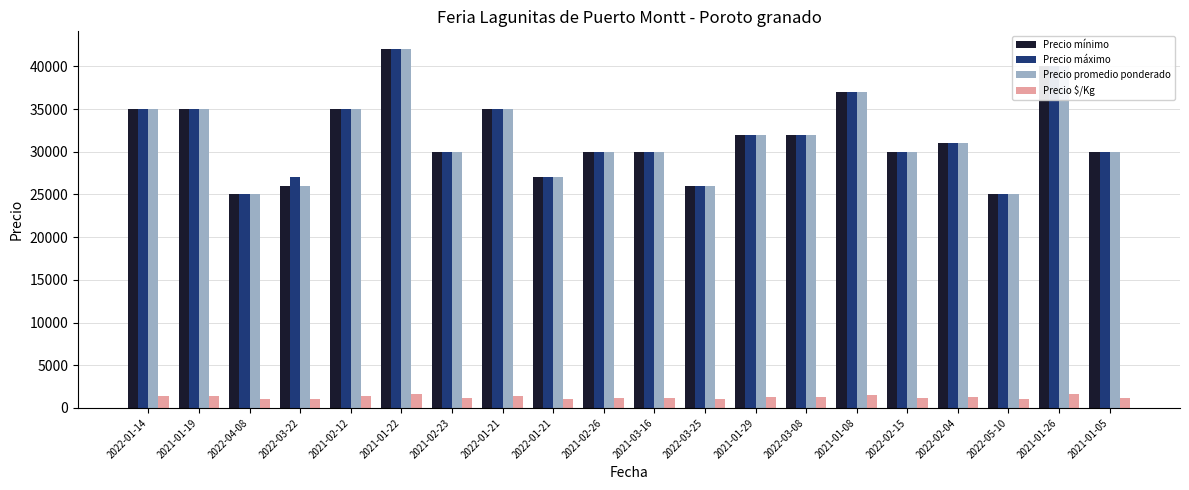

What are all the series names shown in the legend?

Precio mínimo, Precio máximo, Precio promedio ponderado, Precio $/Kg